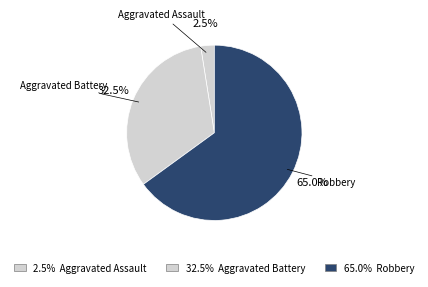

Rank the categories by value from lowest to highest.

Aggravated Assault, Aggravated Battery, Robbery